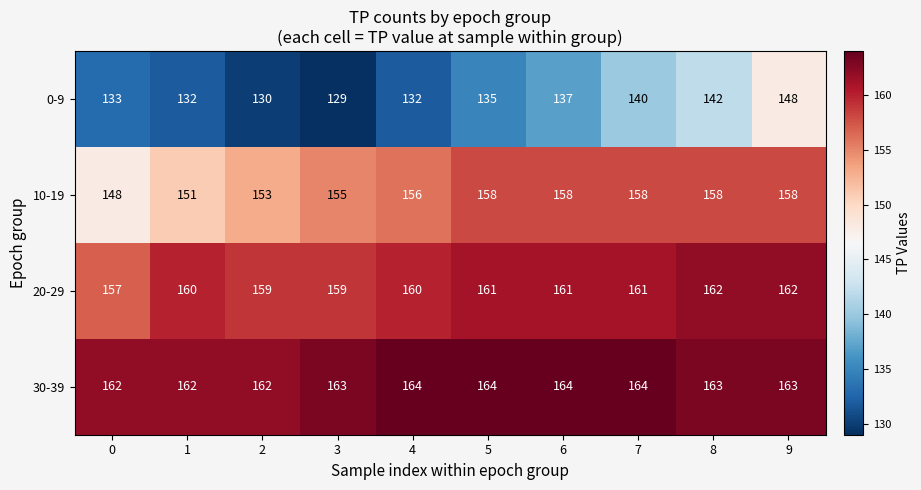

Which series has the largest total across all categories?

30-39